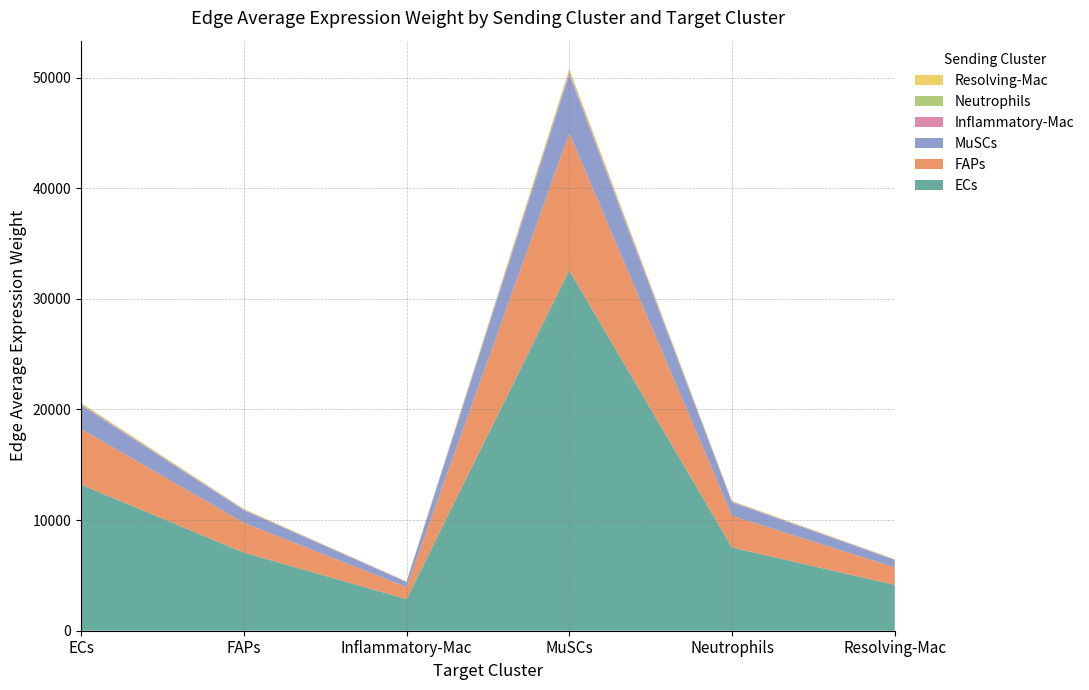

Reading left to right, transcribe all the data shown in this chart.

ECs: ECs=13213.7	FAPs=7067.2	Inflammatory-Mac=2858.7	MuSCs=32574.5	Neutrophils=7524.5	Resolving-Mac=4149.2
FAPs: ECs=5030.8	FAPs=2690.7	Inflammatory-Mac=1088.4	MuSCs=12402.0	Neutrophils=2864.8	Resolving-Mac=1579.7
MuSCs: ECs=2133.5	FAPs=1141.1	Inflammatory-Mac=461.6	MuSCs=5259.6	Neutrophils=1214.9	Resolving-Mac=669.9
Inflammatory-Mac: ECs=94.3	FAPs=50.4	Inflammatory-Mac=20.4	MuSCs=232.5	Neutrophils=53.7	Resolving-Mac=29.6
Neutrophils: ECs=81.7	FAPs=43.7	Inflammatory-Mac=17.7	MuSCs=201.4	Neutrophils=46.5	Resolving-Mac=25.7
Resolving-Mac: ECs=53.2	FAPs=28.5	Inflammatory-Mac=11.5	MuSCs=131.2	Neutrophils=30.3	Resolving-Mac=16.7